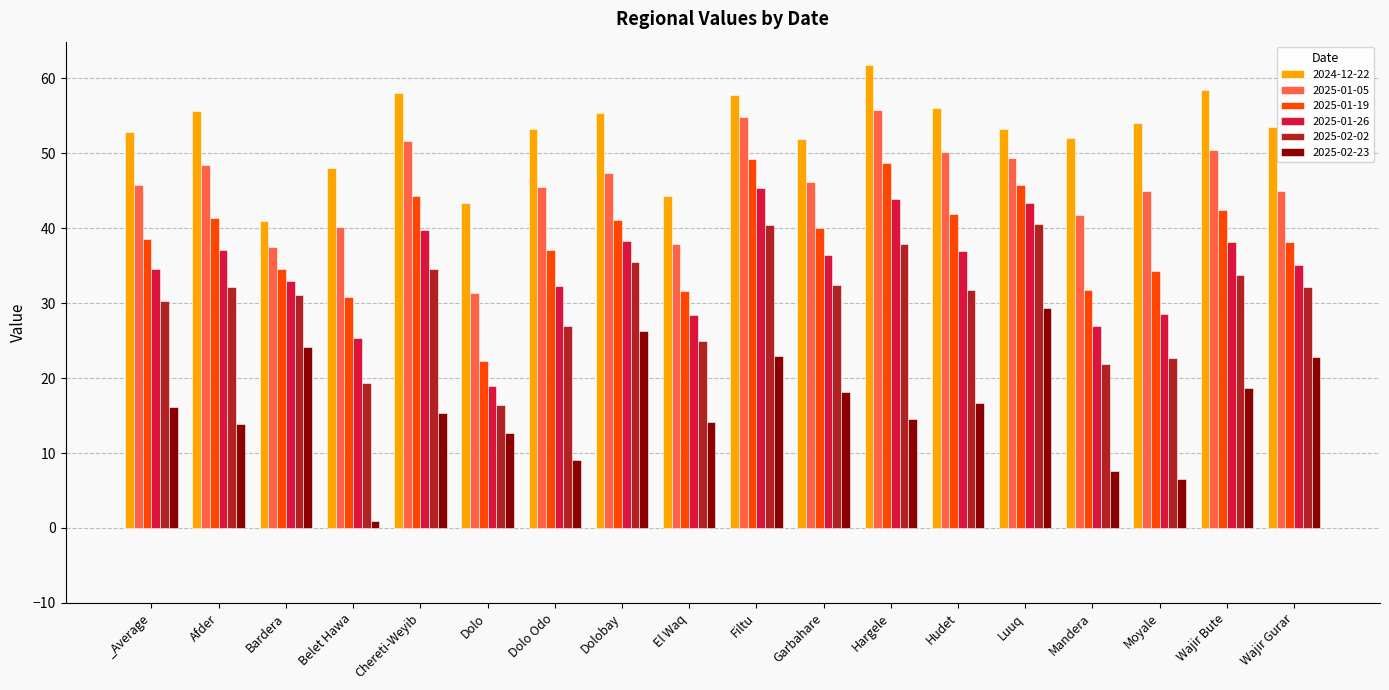

What is the difference between the 2025-02-23 values at Luuq and Belet Hawa?

28.5